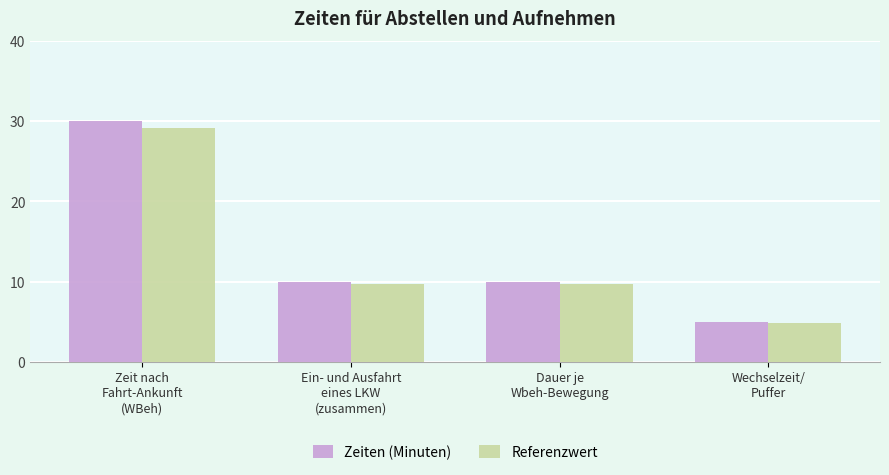

Which series has the widest spread of values?

Zeiten (Minuten)